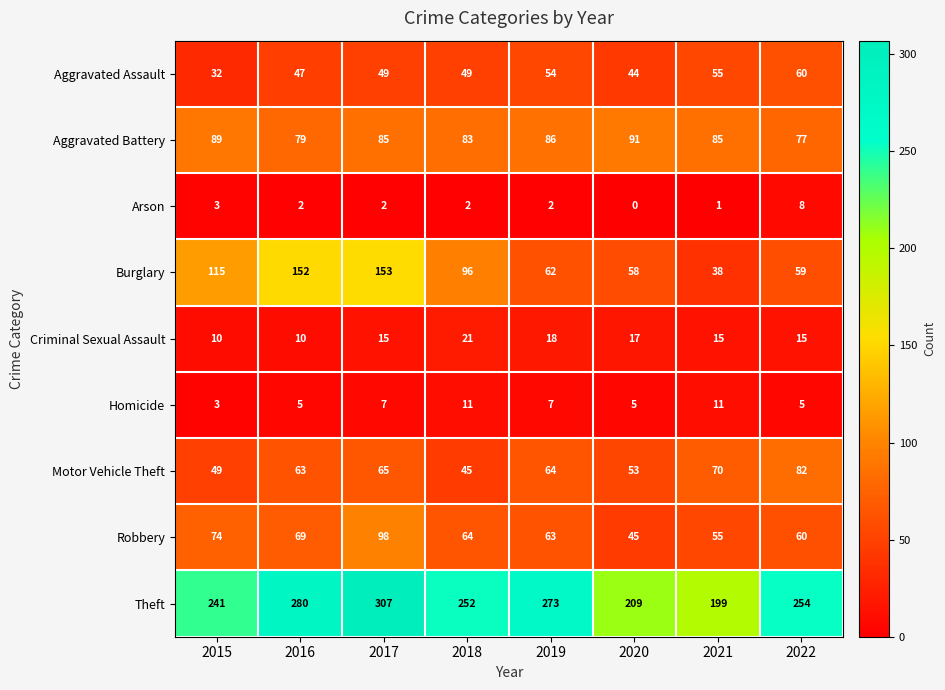

List the series in order of their peak value, highest first.

Theft, Burglary, Robbery, Aggravated Battery, Motor Vehicle Theft, Aggravated Assault, Criminal Sexual Assault, Homicide, Arson